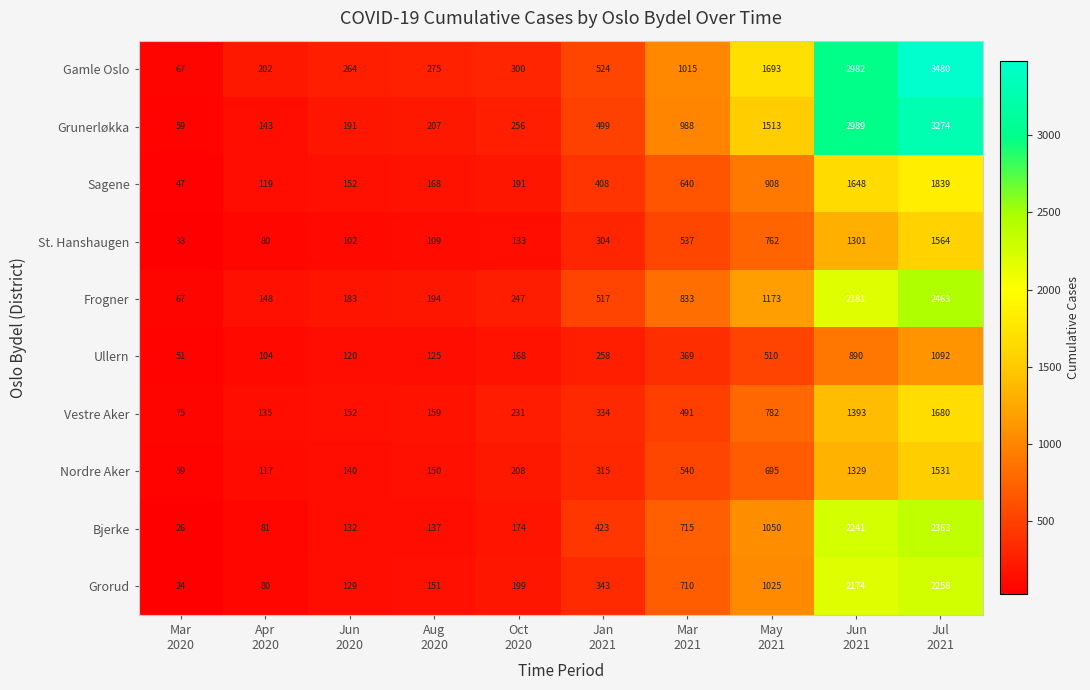

What is the sum of all Frogner values?

8006